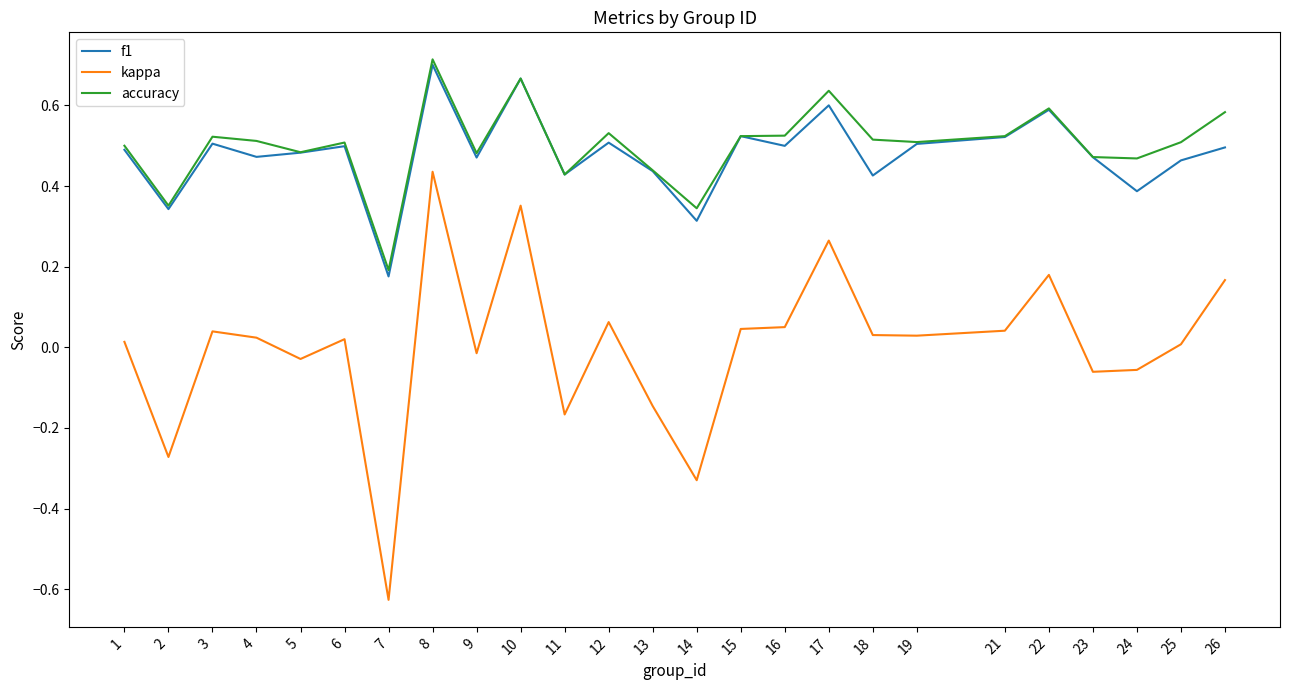

Between 7 and 9, which series saw the biggest shift?

kappa